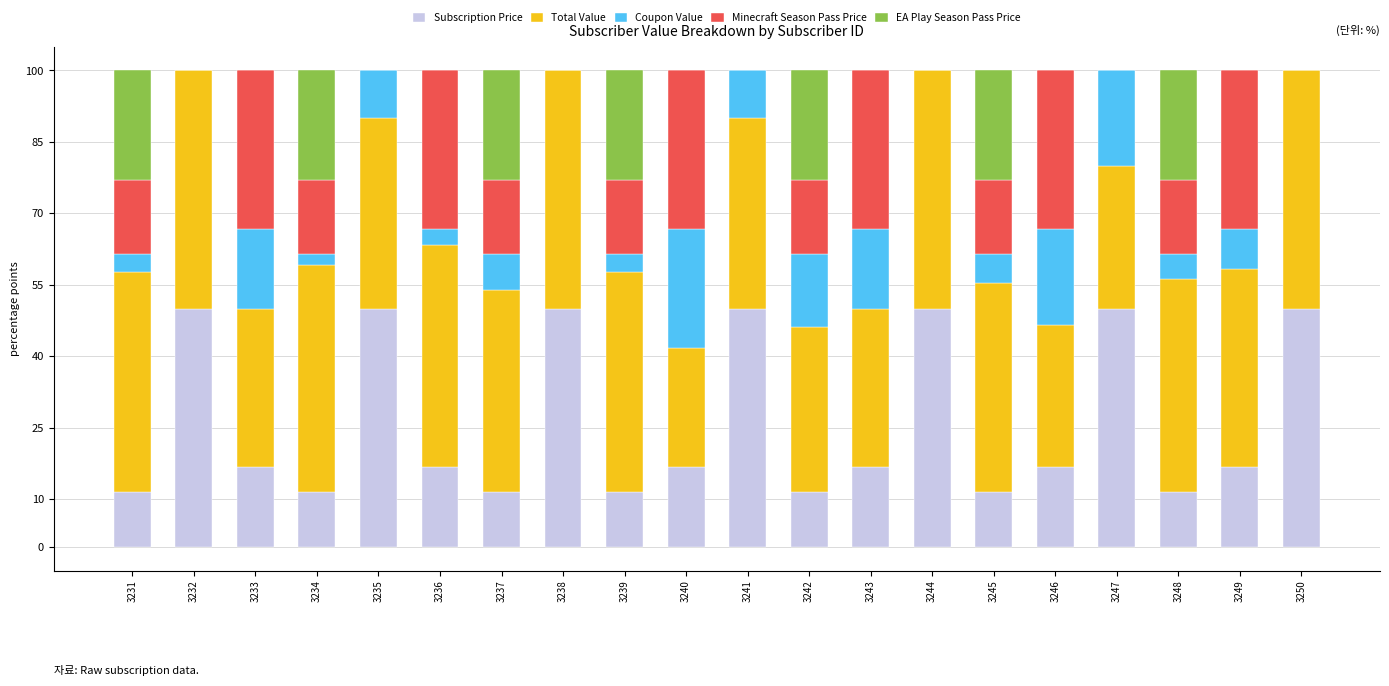

What is the sum of the Subscription Price values at 3240 and 3245?

28.2